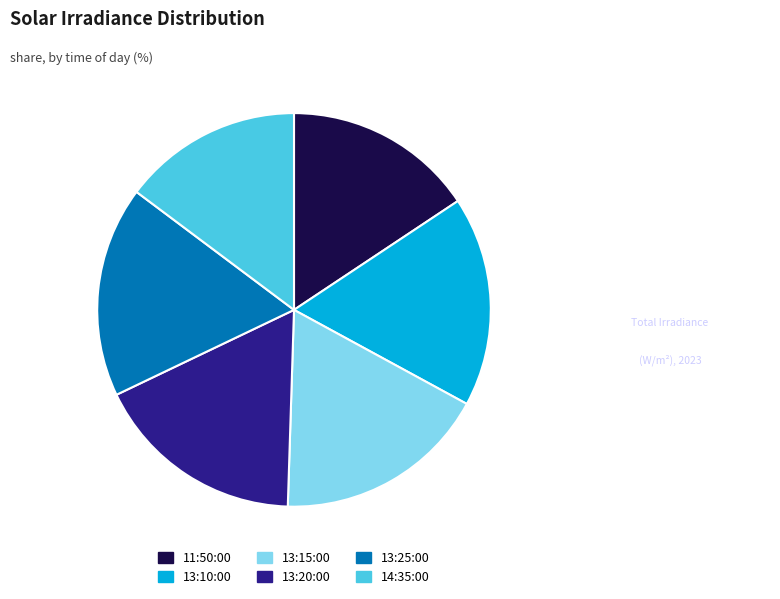

Is 13:10:00 the majority of the pie?

No